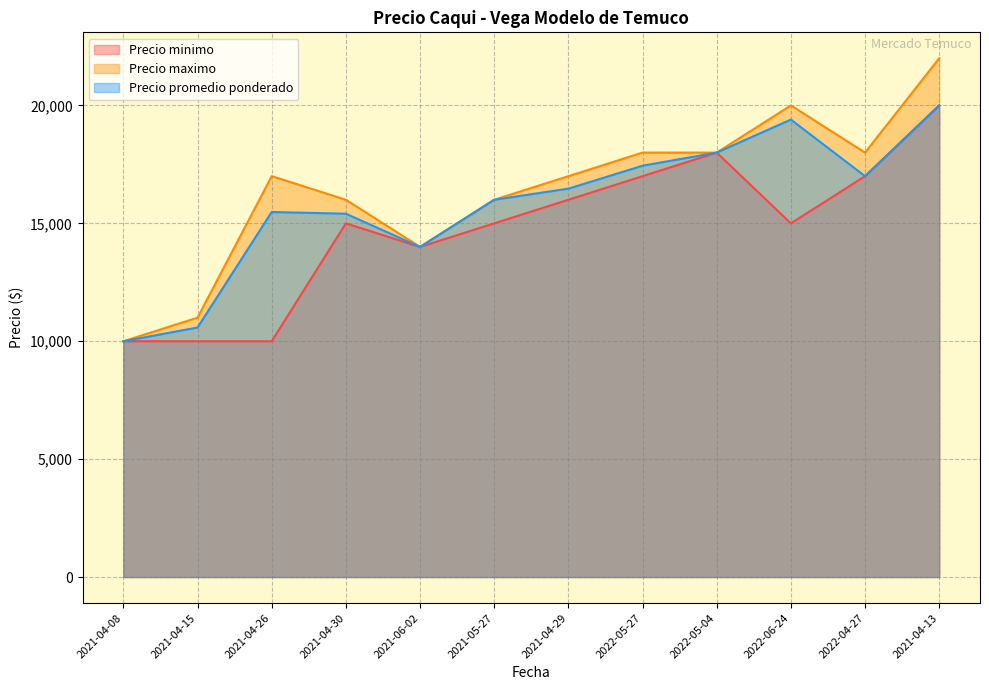

What is the minimum value shown in the chart?

10000